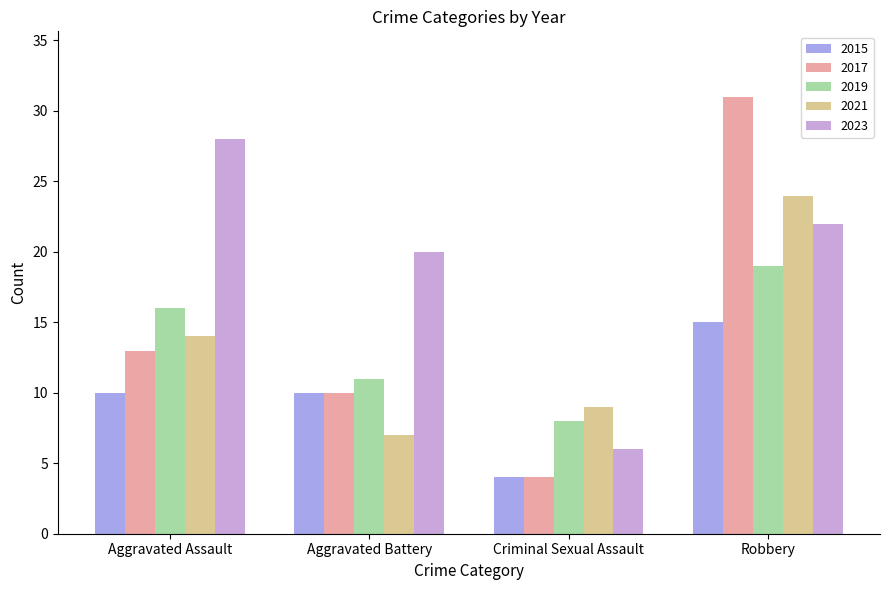

True or false: 2015 has a value of 7 at Robbery.

False